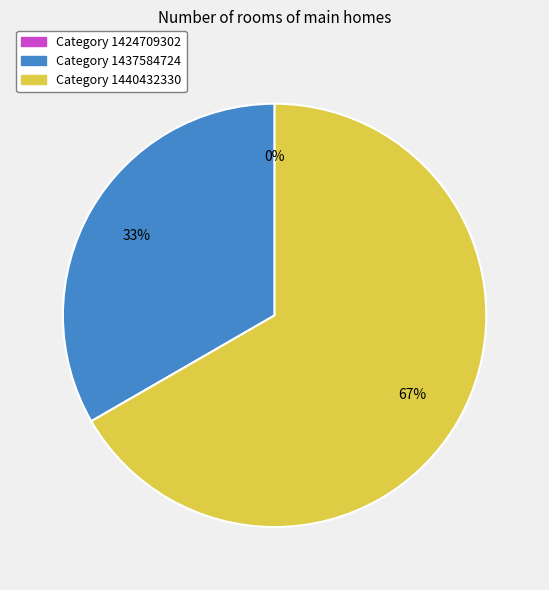

What is the smallest slice in the pie chart?

1424709302